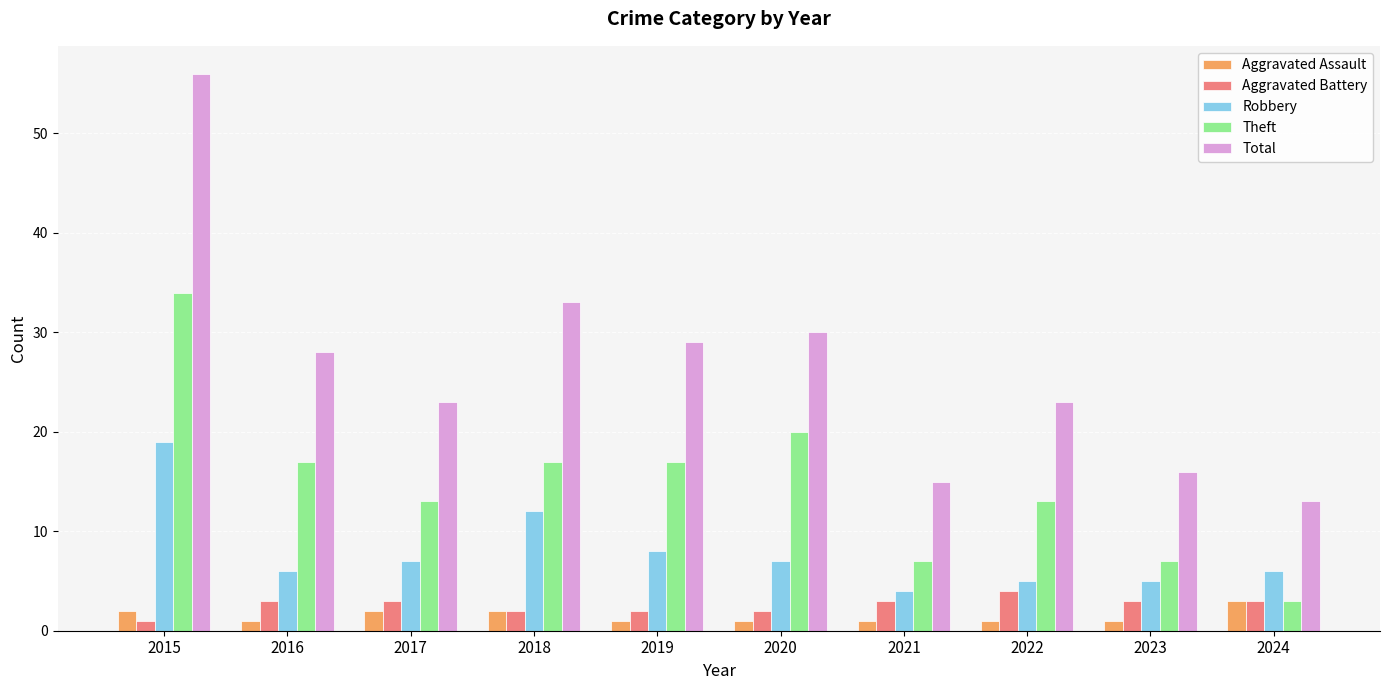

What is the difference between the highest and lowest values at 2018?

31